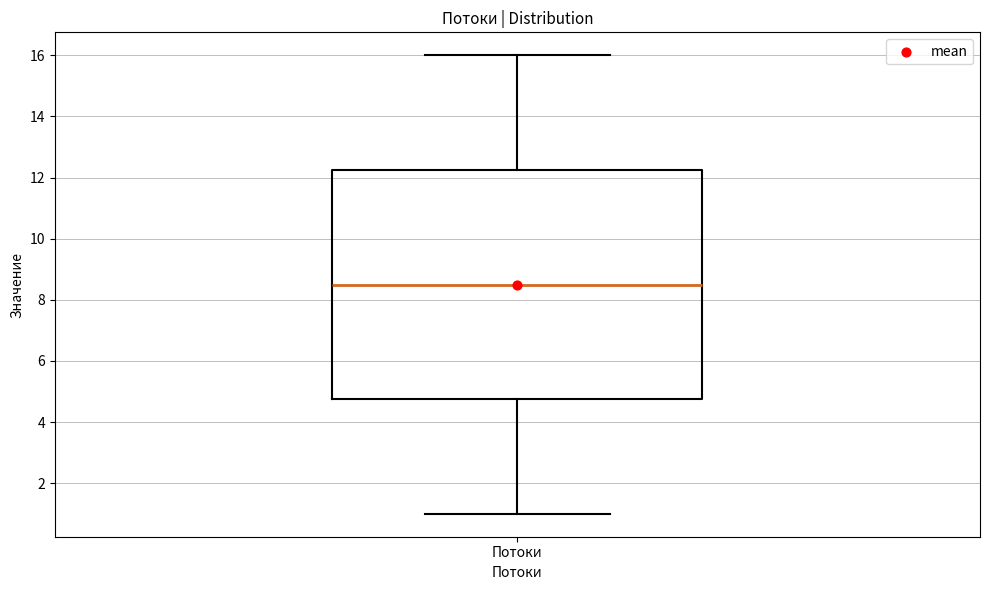

Where does the lower whisker of the box for Потоки end on the y-axis? The values are not printed on the chart, so give them approximately, as read against the axis.

1.0